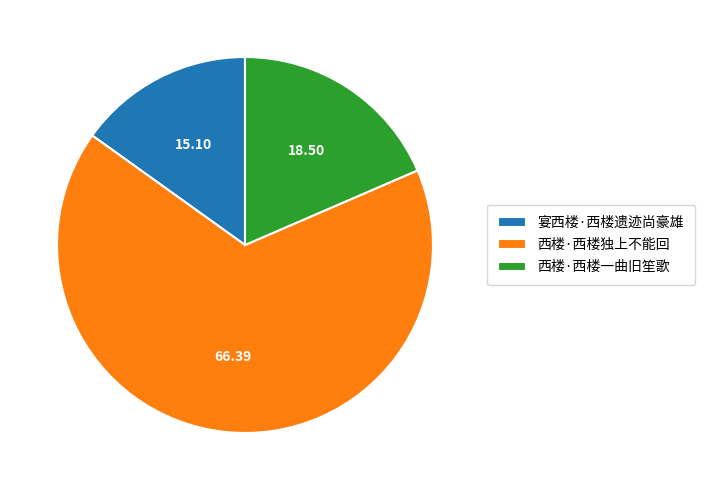

Which category has the smallest portion of the pie?

宴西楼·西楼遗迹尚豪雄